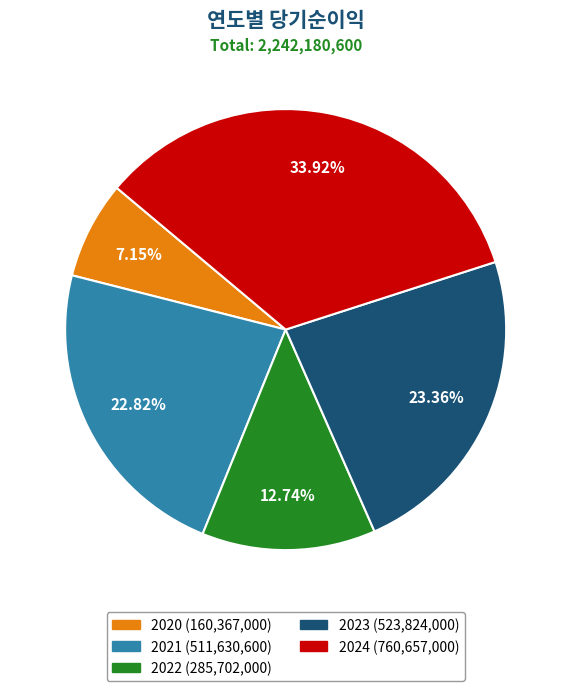

To the nearest percent, what portion does 2024 represent?

34%